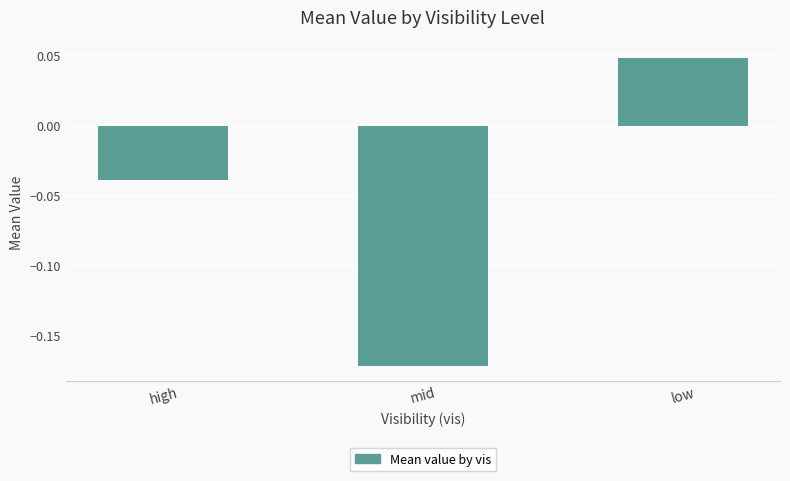

What is the average value?

-0.1